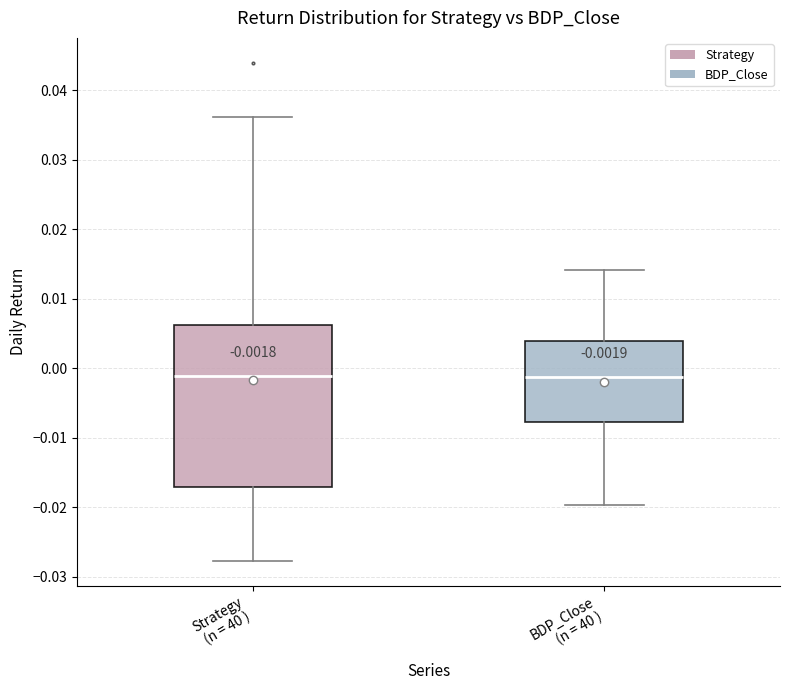

Which box is the tallest, from its lower edge to its upper edge?

Strategy (n = 40 )